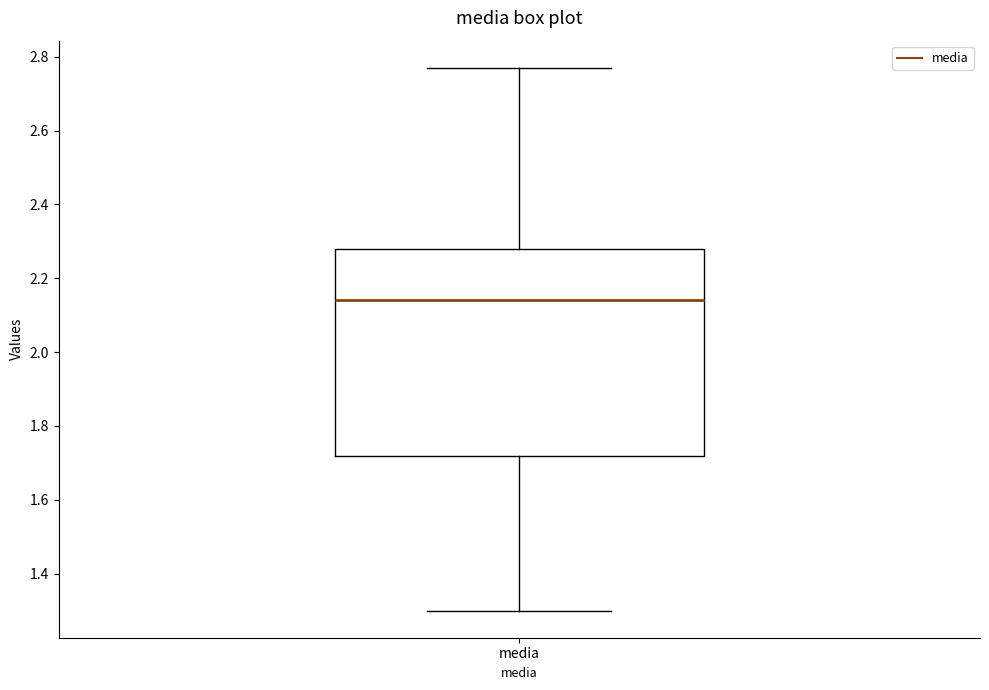

Transcribe this box plot: give where the median line is, the range the box spans, and where the two whiskers end, as read against the y-axis. The values are not printed on the chart, so give them approximately, as read against the axis.

median 2.14, box 1.72 to 2.28, whiskers 1.30 to 2.78